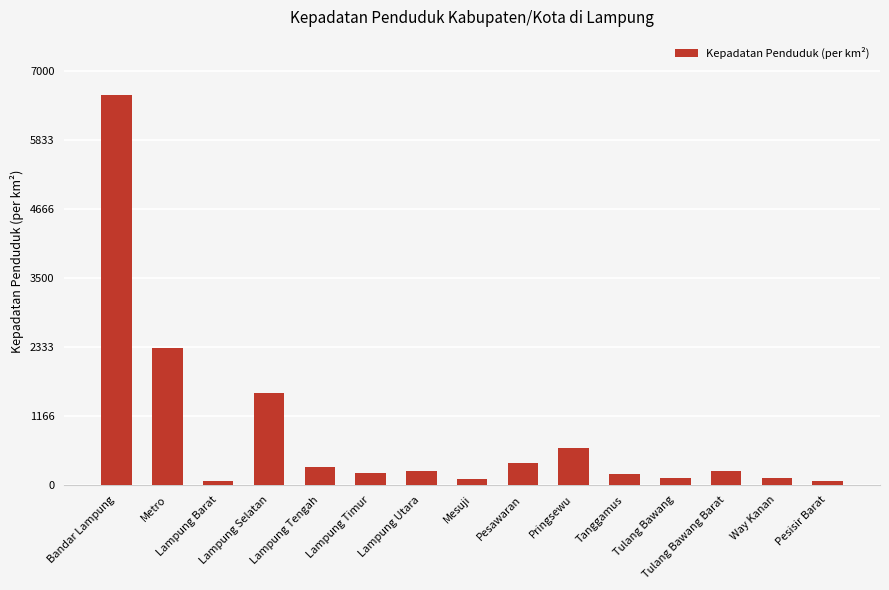

How many bars are there in total?

15